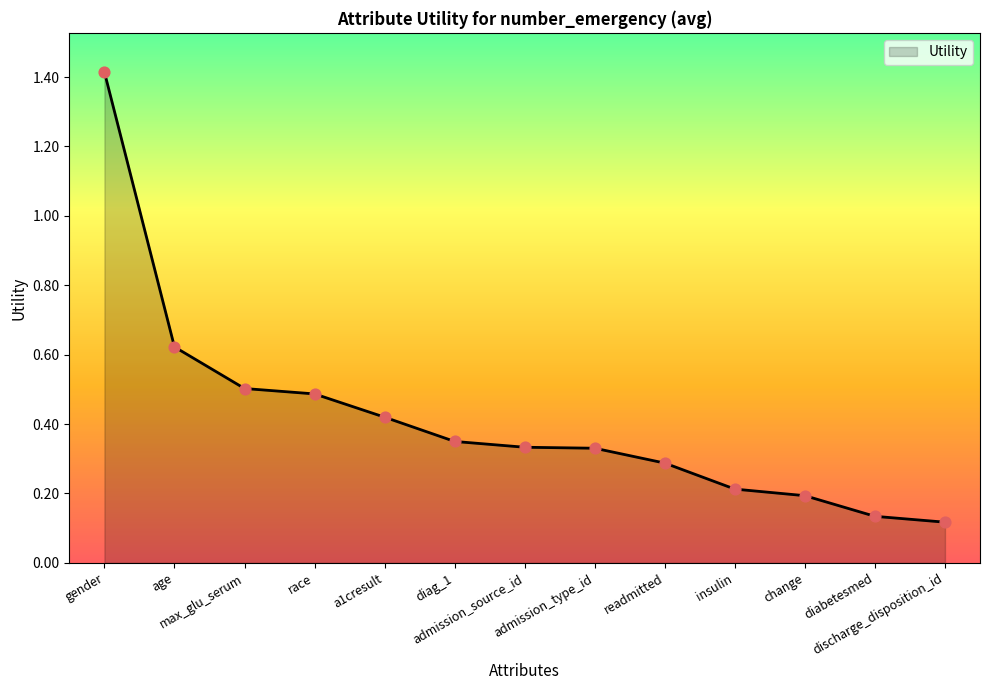

What is the change in value from admission_type_id to insulin?

-0.1